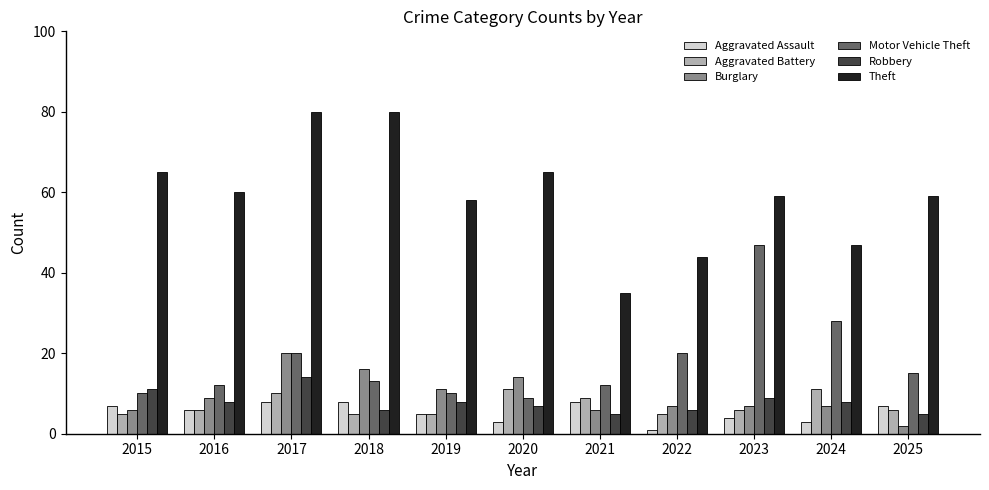

The Motor Vehicle Theft series shows 22 at 2023. True or false?

False